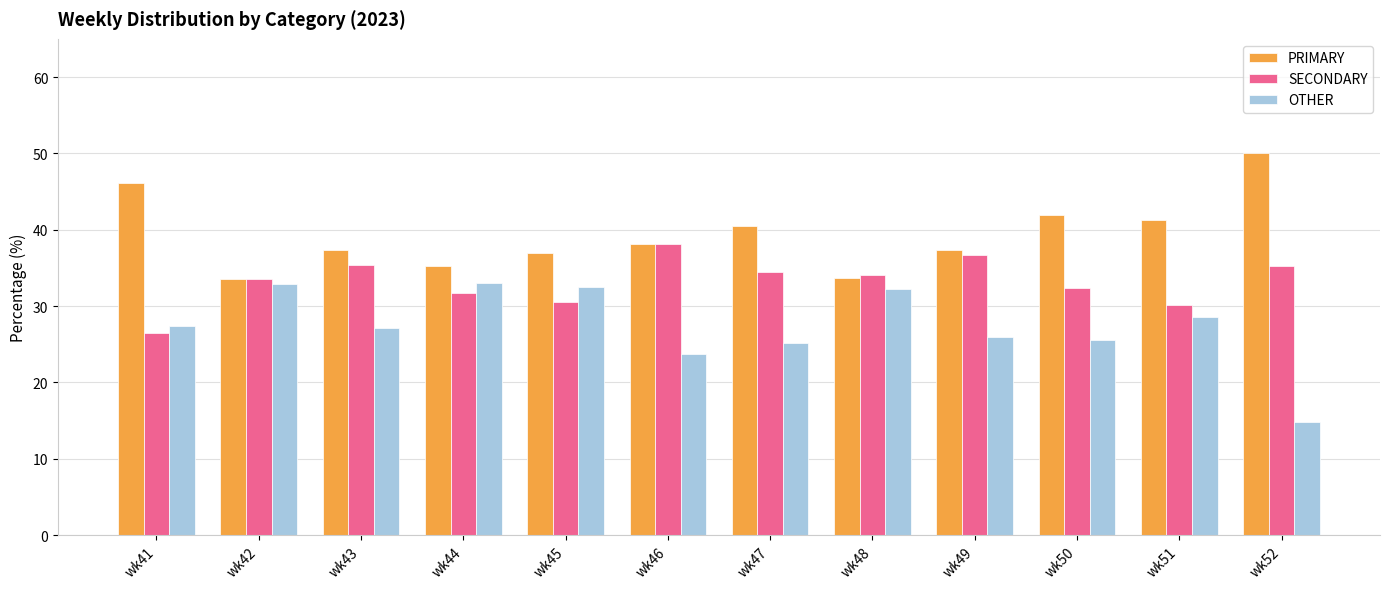

Rank the series by their average value, from highest to lowest.

PRIMARY, SECONDARY, OTHER